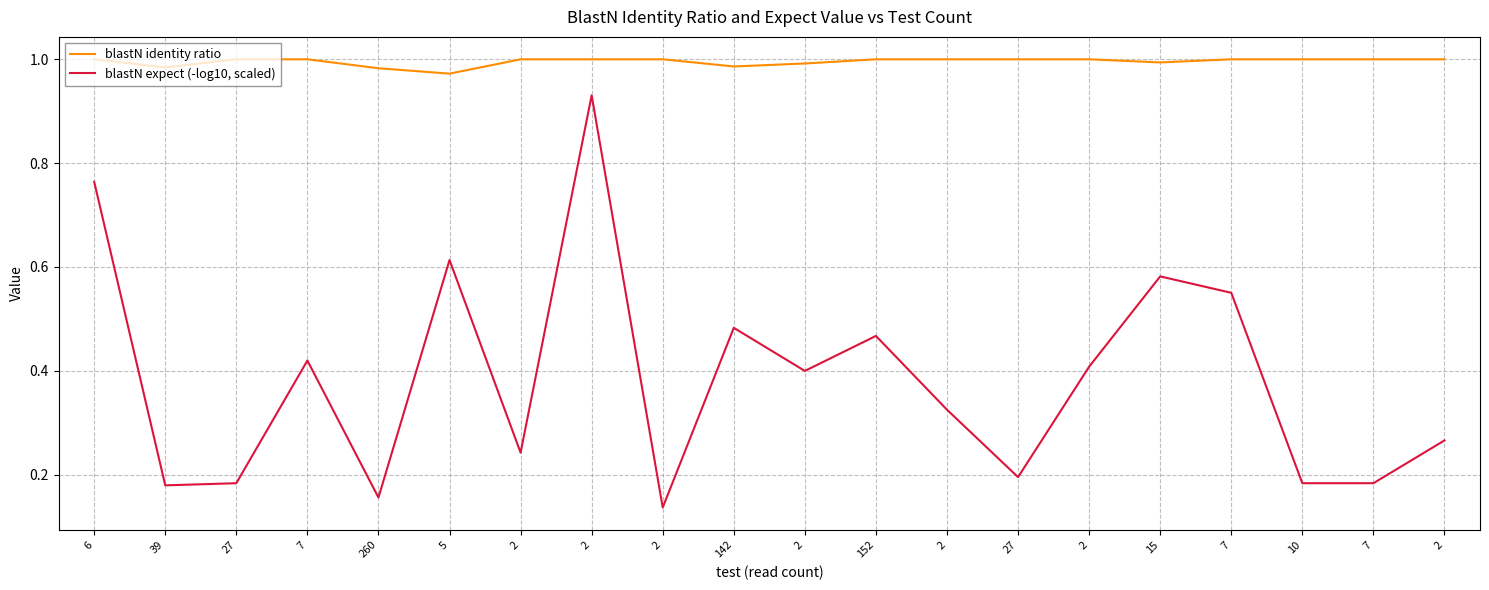

Is the value of blastN expect (-log10, scaled) at 39 greater than the value of blastN identity ratio at 260?

No